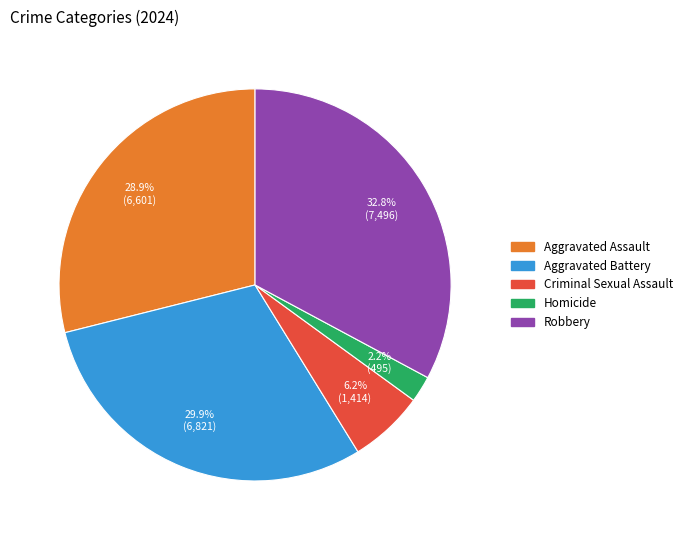

To the nearest percent, what is the average slice percentage?

20%